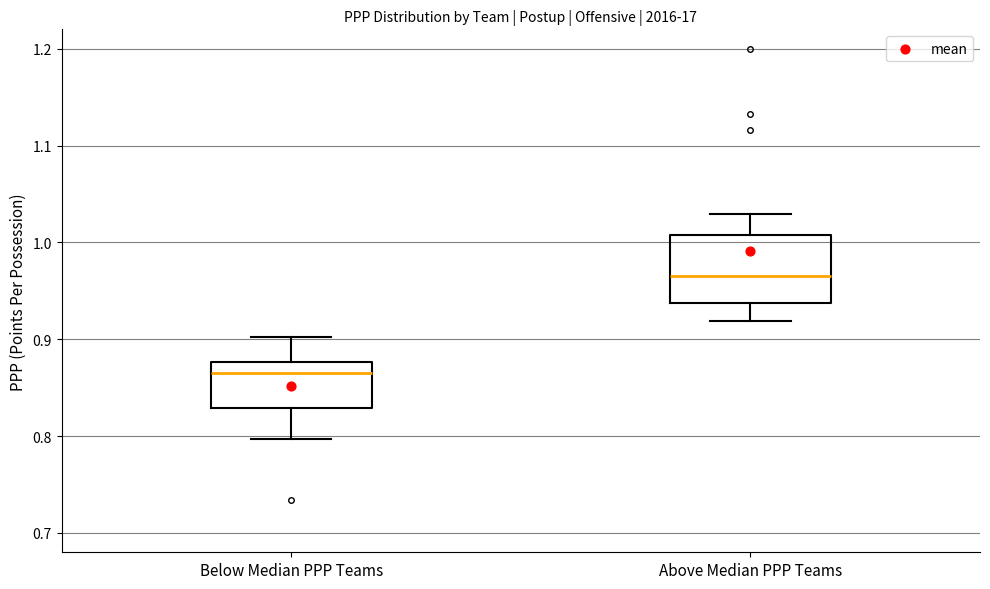

Where is the lower edge of the box for Below Median PPP Teams on the y-axis? The values are not printed on the chart, so give them approximately, as read against the axis.

0.83